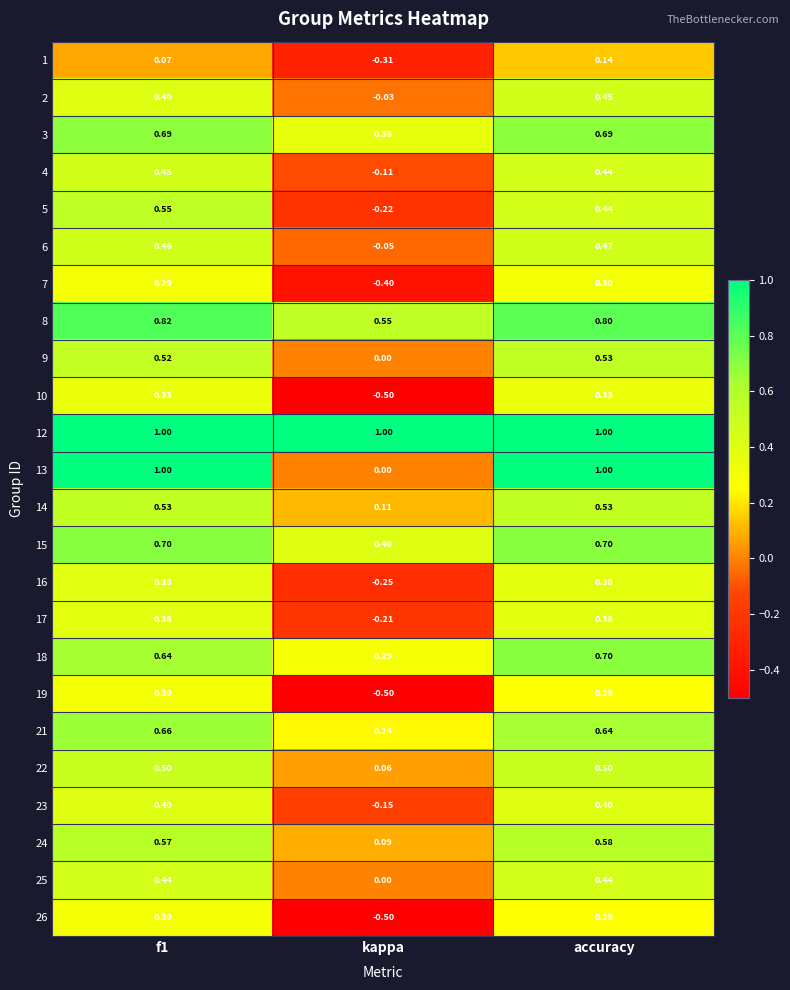

Which label corresponds to the smallest value in the chart?

kappa